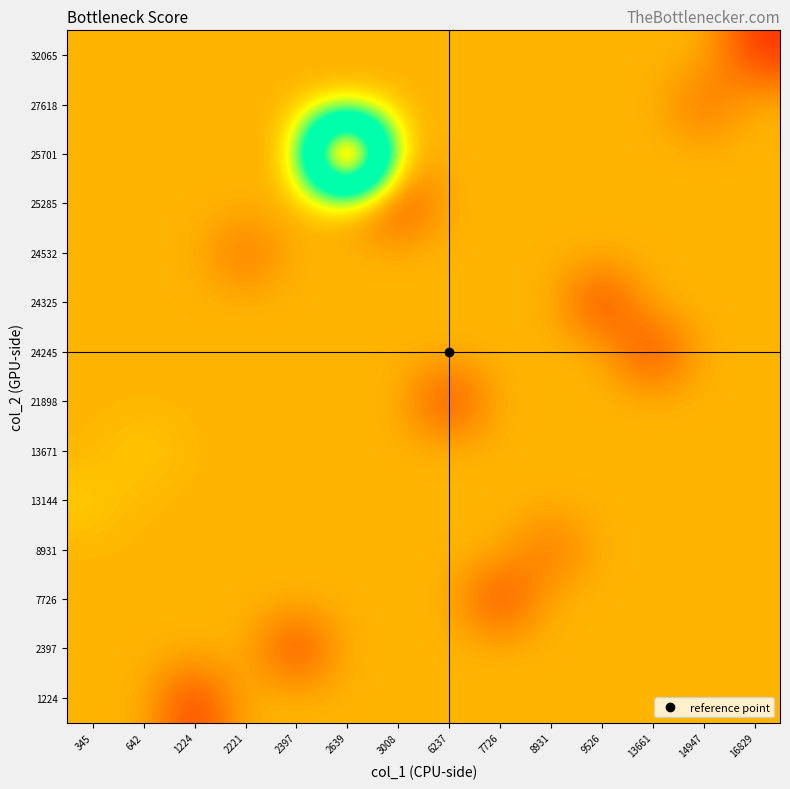

At which category is the sum across all series the highest?

1224